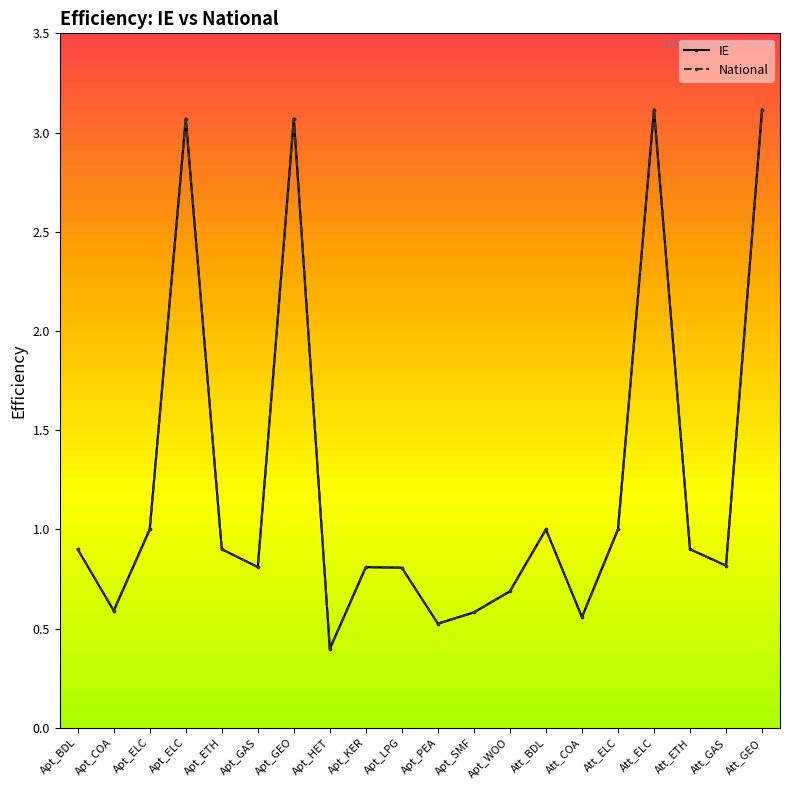

True or false: IE has more than 2 points higher than both neighbors.

True